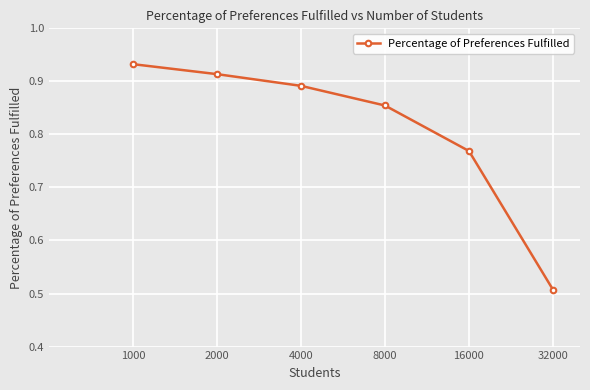

True or false: the data has more than 1 interior local peaks.

False